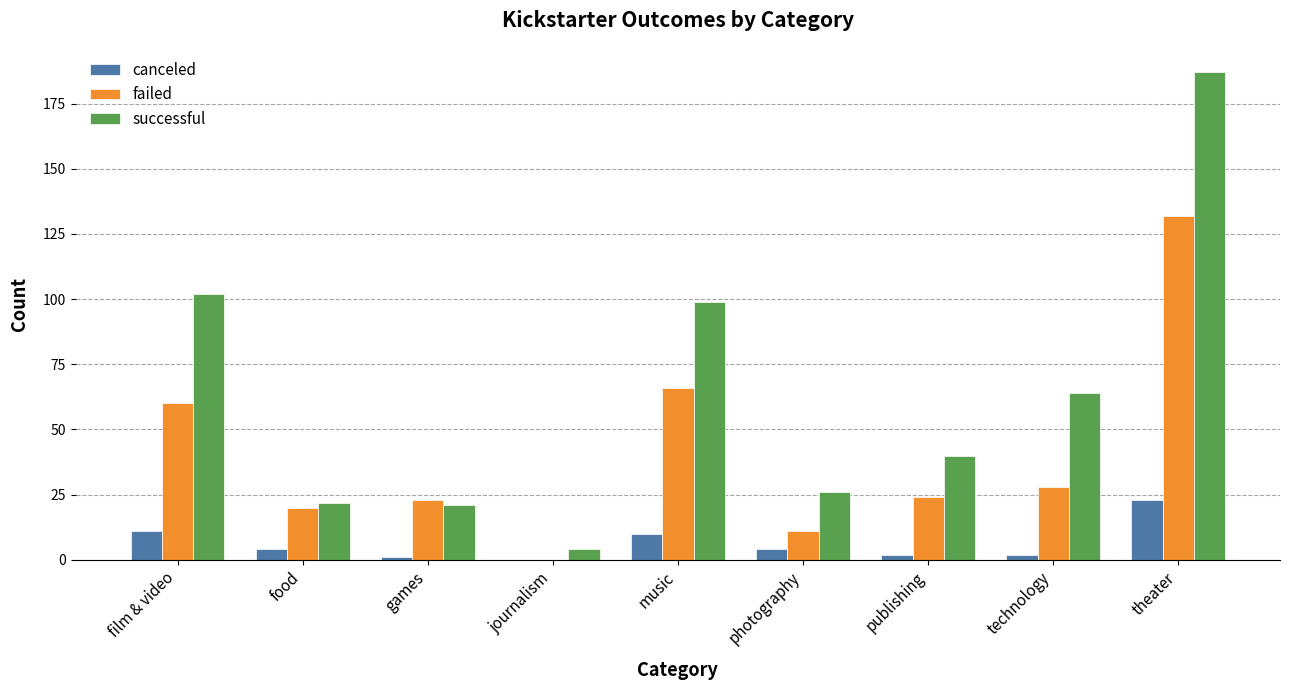

What is the sum of all failed values?

364